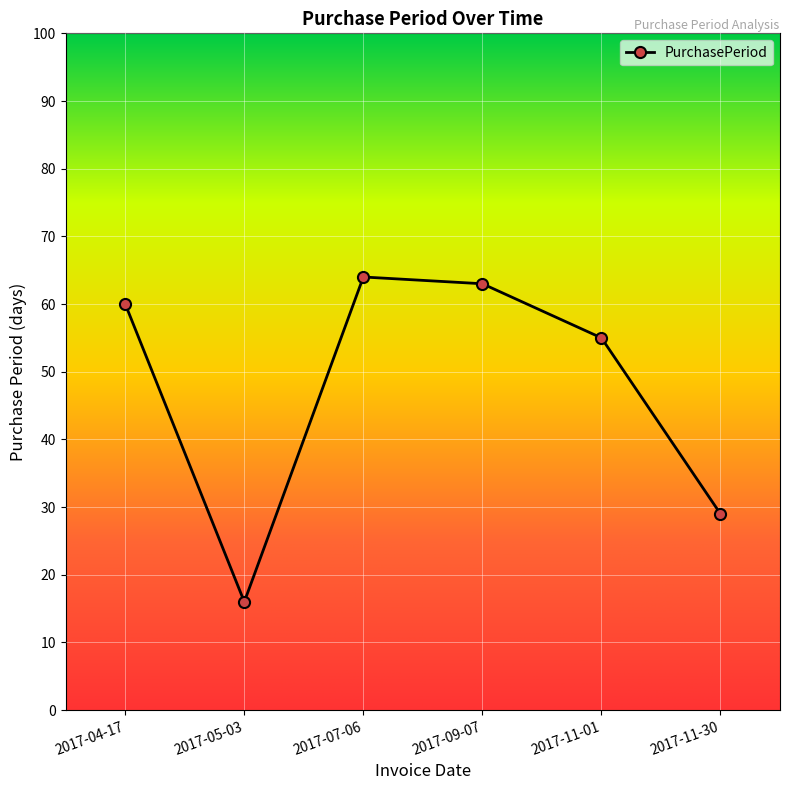

The chart shows a value of 63 at 2017-09-07. True or false?

True